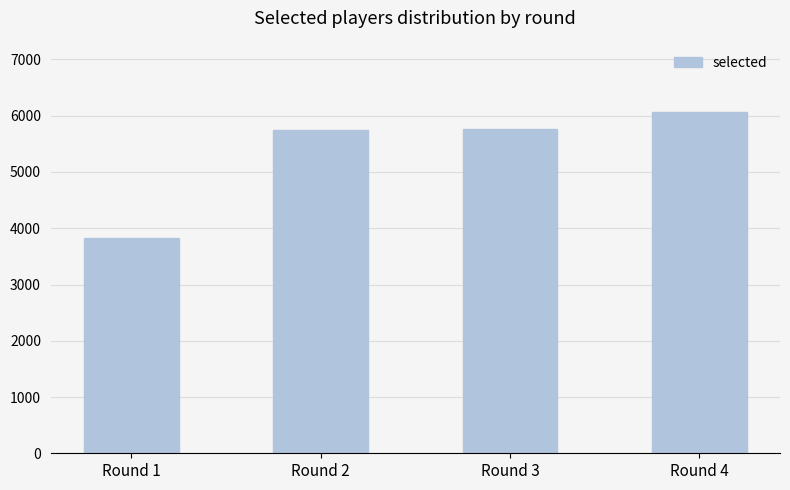

What is the value of the 4th bar from the left?

6071